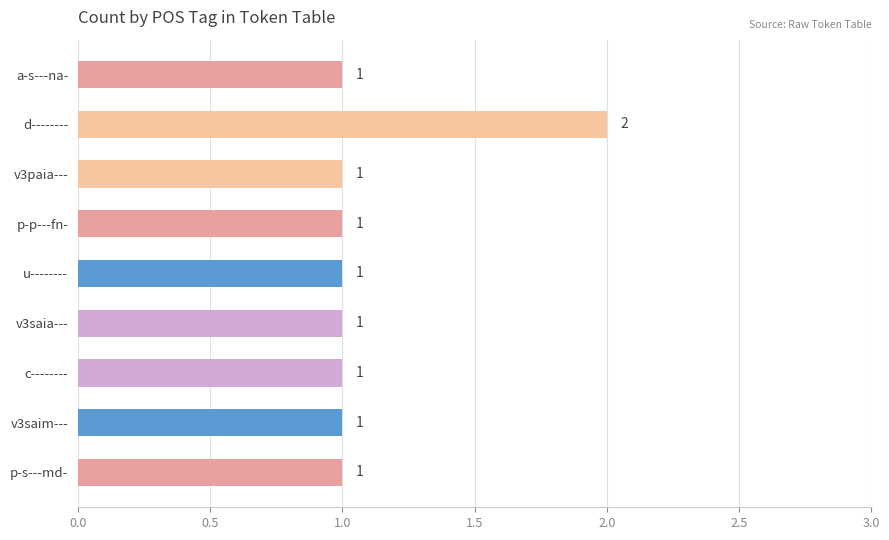

Reading top to bottom, list all the values displayed in this chart.

a-s---na-=1	d--------=2	v3paia---=1	p-p---fn-=1	u--------=1	v3saia---=1	c--------=1	v3saim---=1	p-s---md-=1